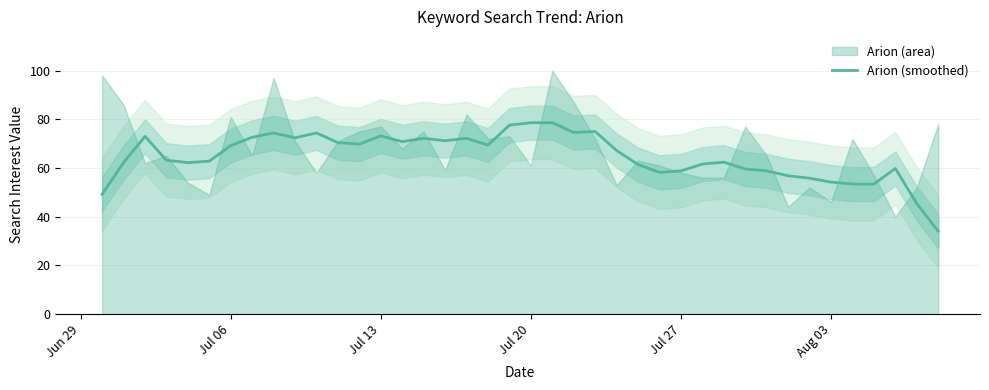

Count the number of data series in this chart.

1